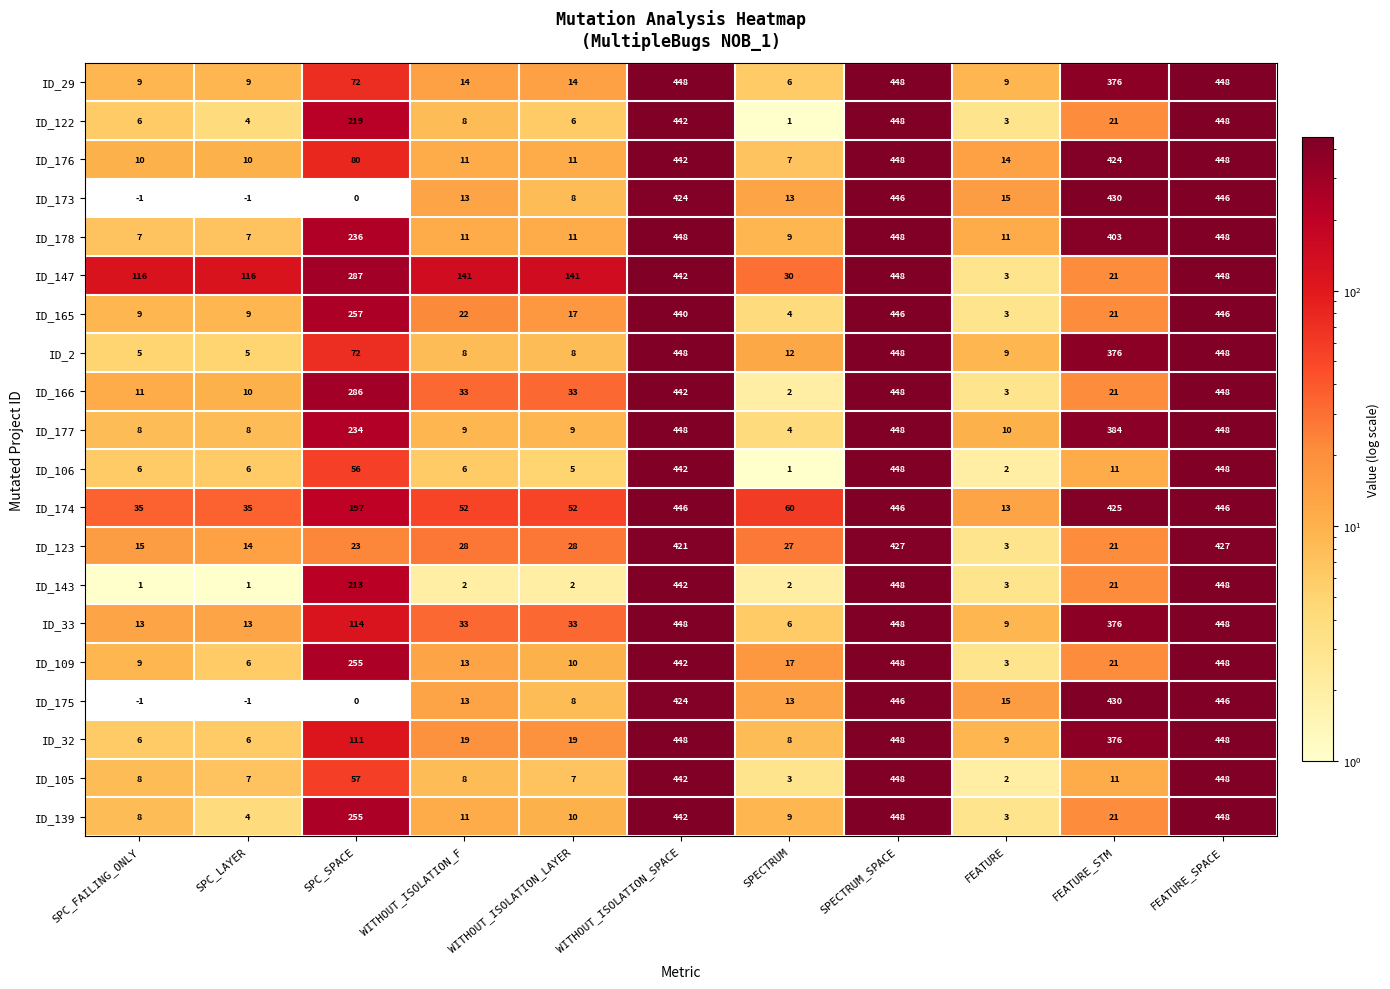

Between SPC_FAILING_ONLY and WITHOUT_ISOLATION_F, which series saw the biggest shift?

ID_147